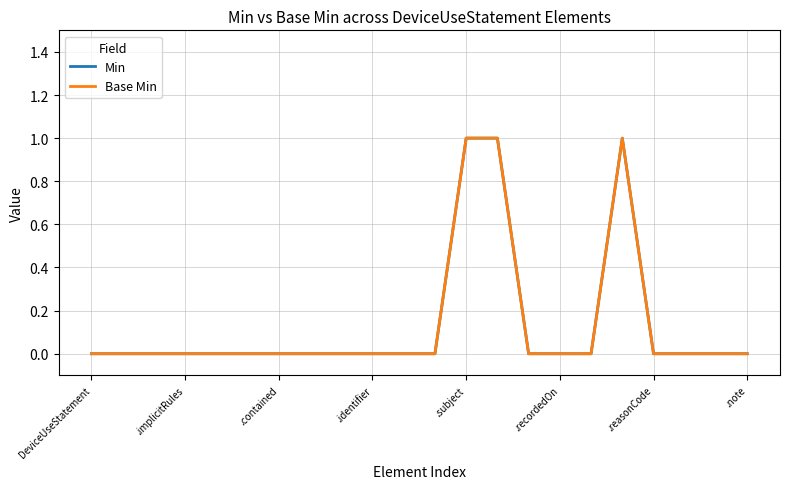

Does the chart have visible grid lines?

Yes